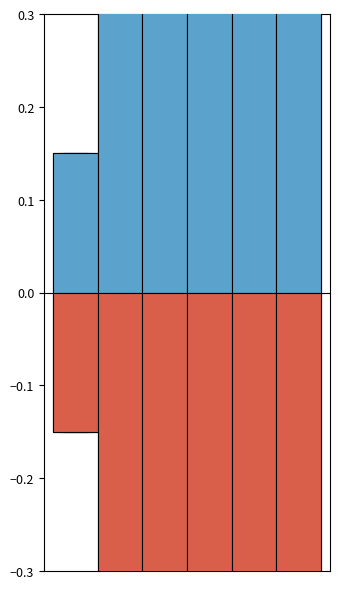

Is it true that Age 5-100 (neg) equals -0.8 at 2?

True